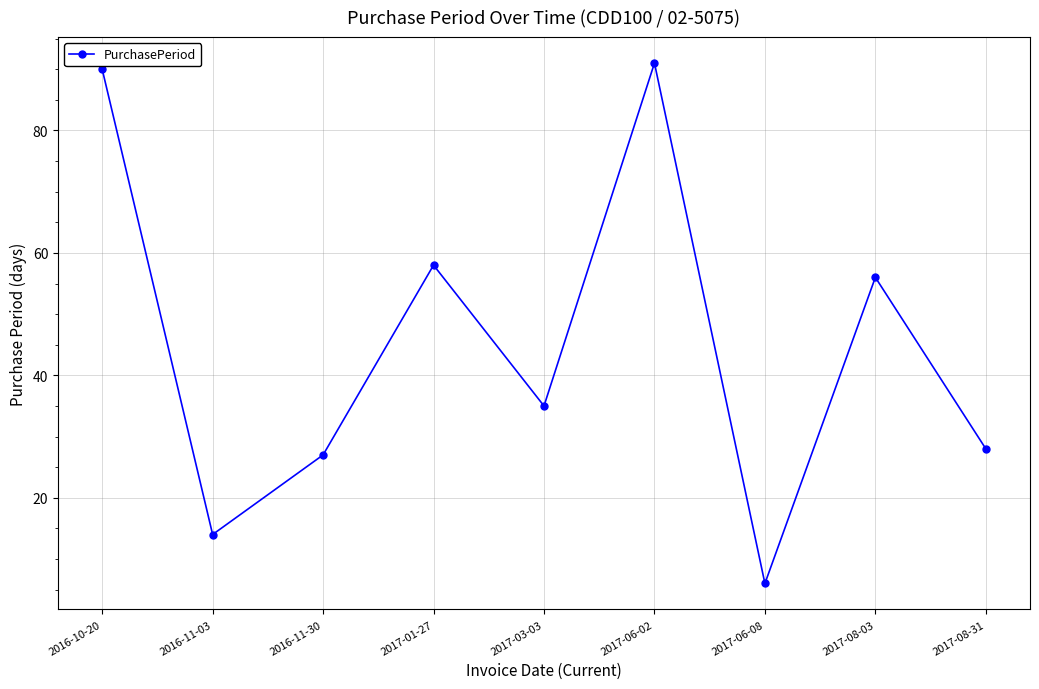

The chart shows a value of 21 at 2016-11-03. True or false?

False